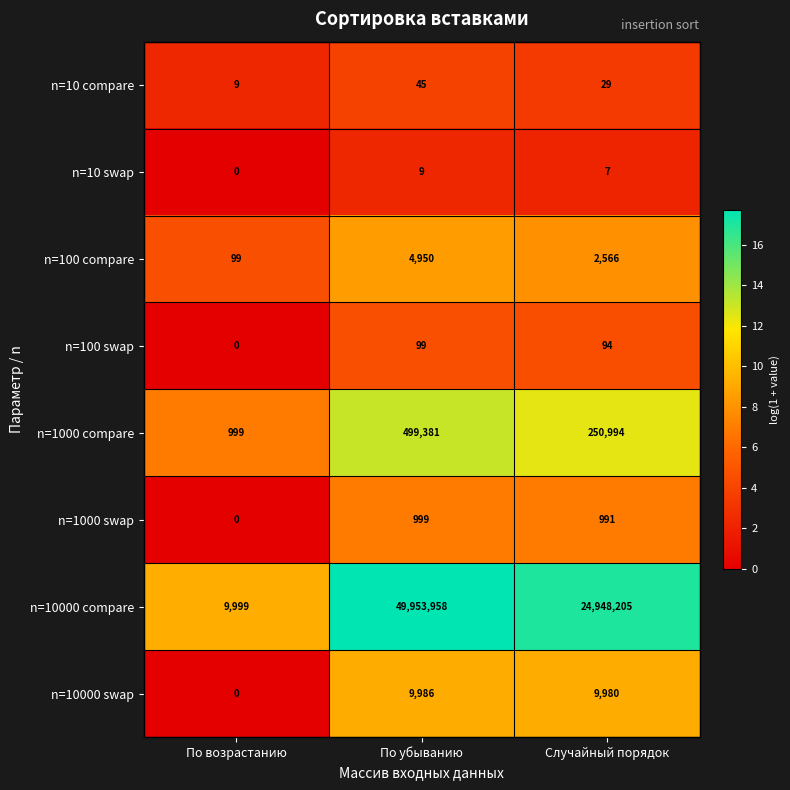

Between По убыванию and Случайный порядок, which series saw the biggest shift?

n=10000 compare